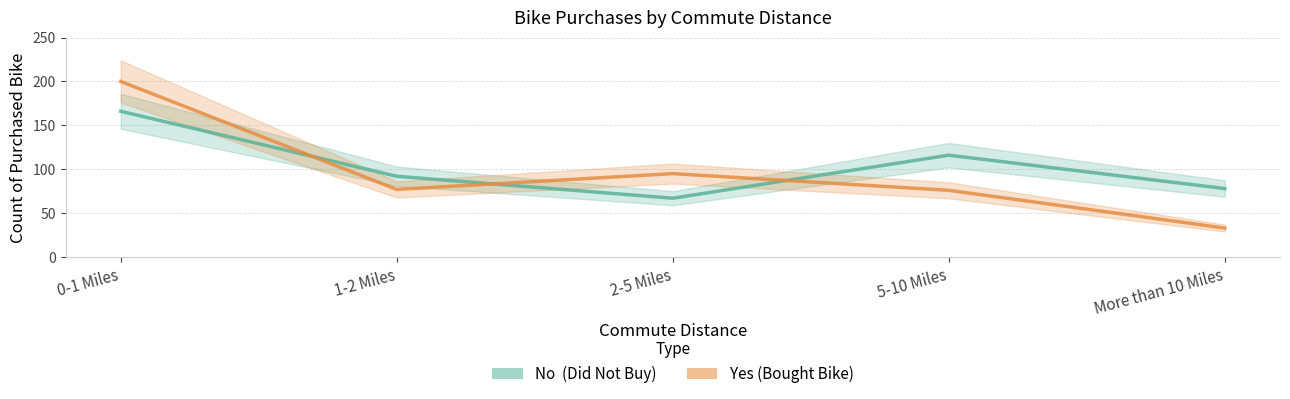

What is the label of the 3rd point from the right?

2-5 Miles